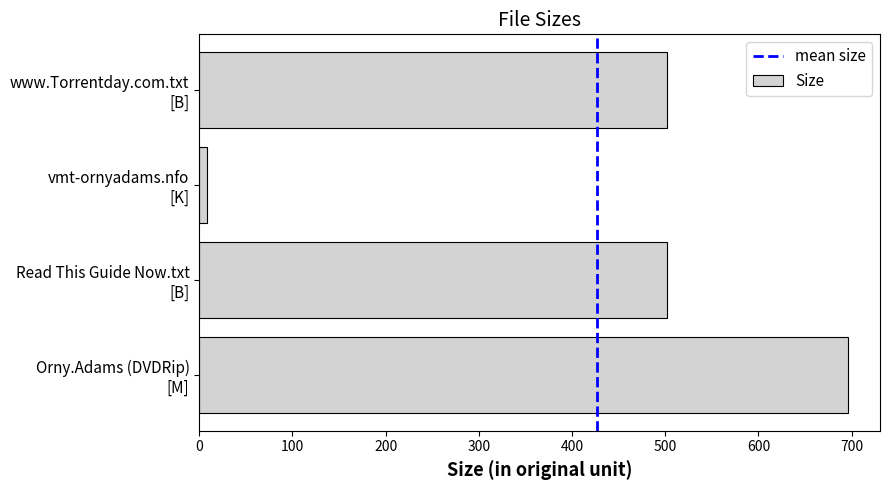

Reading bottom to top, what are all the values shown in this chart?

695.7	502.0	8.8	502.0